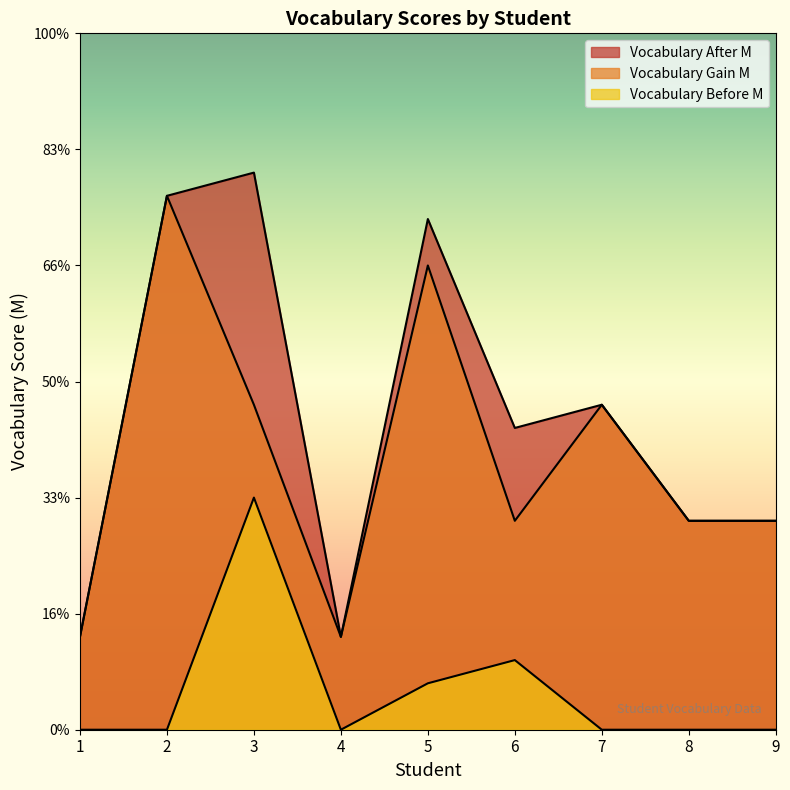

How many values in the Vocabulary Before M series exceed 0?

3